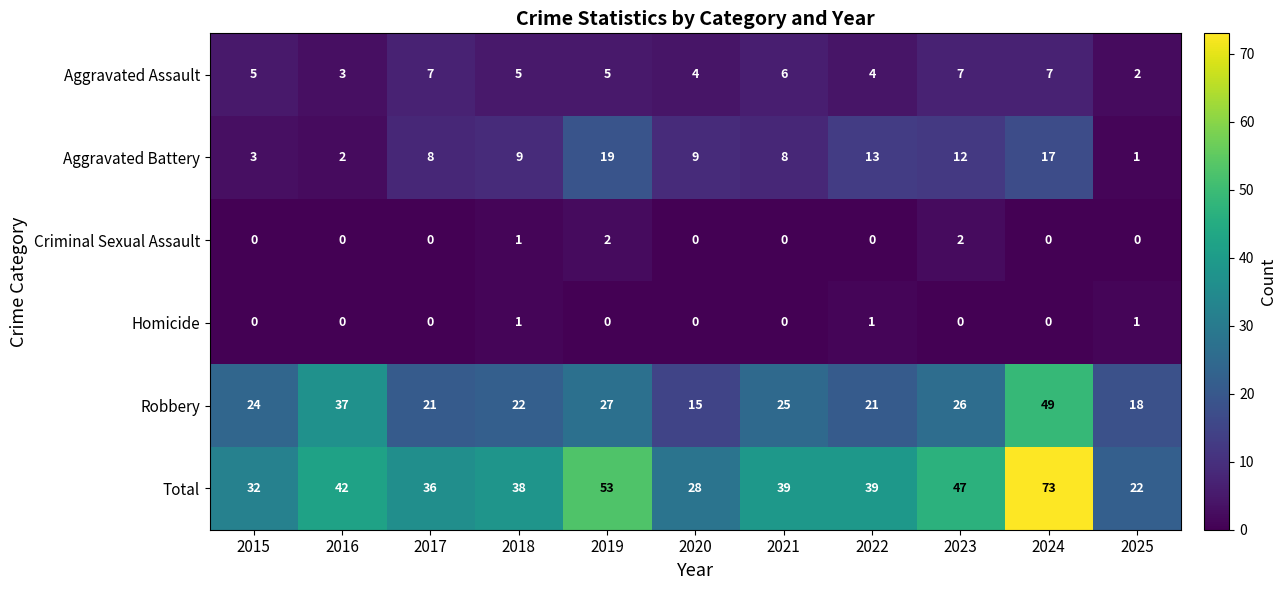

True or false: Homicide has a value of 0 at 2019.

True